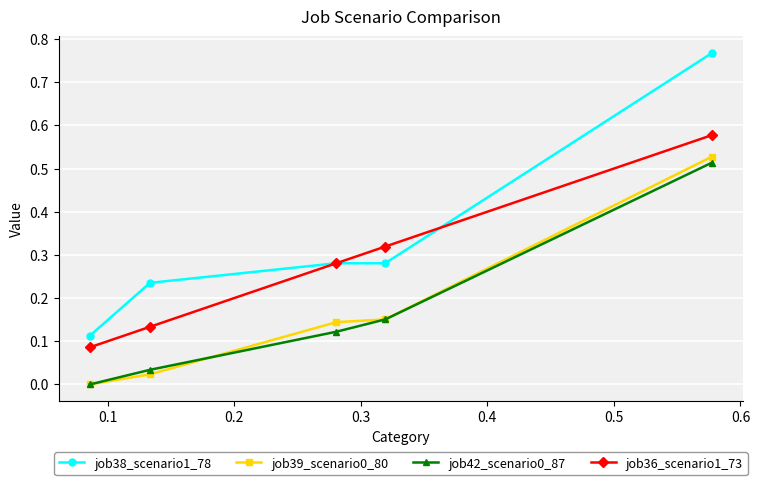

How many lines are shown in the chart?

4